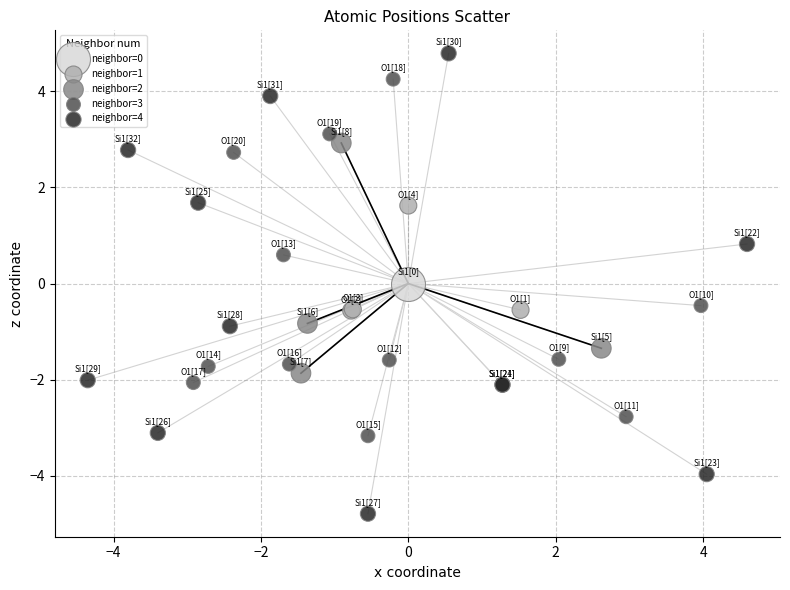

Which series contains the highest Y value?

neighbor=4